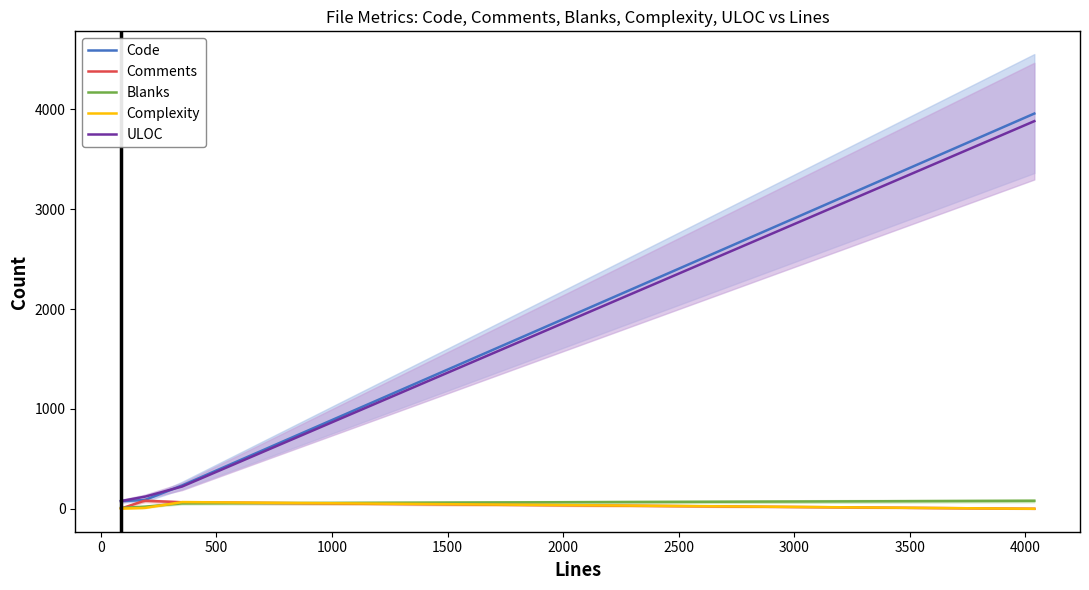

What is the total value across all series at header.tpl (87)?

166